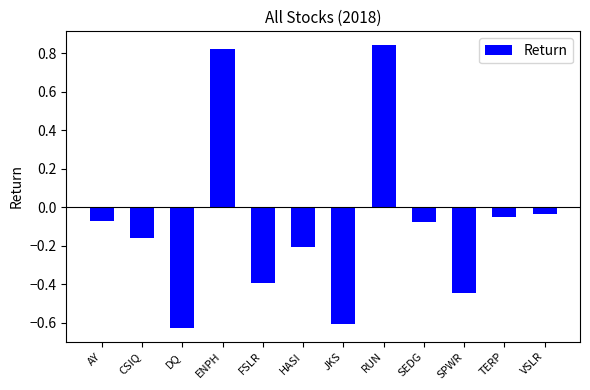

At which label does the data first exceed 0?

ENPH